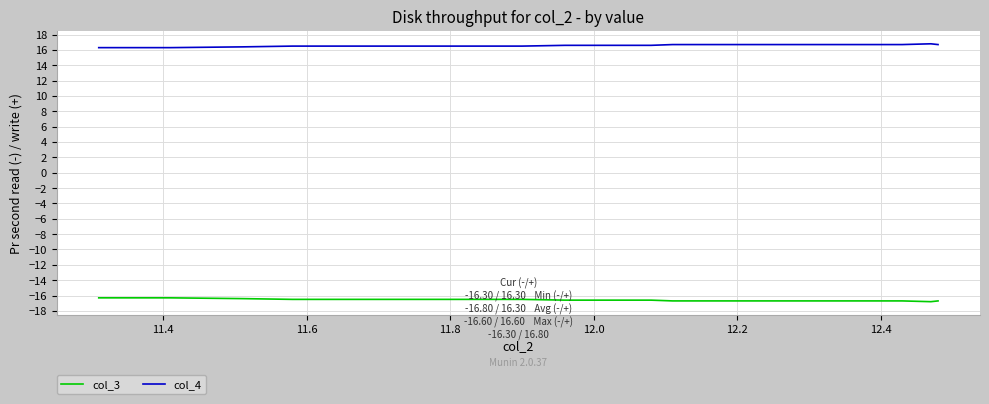

What is the difference between the second highest and second lowest values in the col_3 series?

0.4